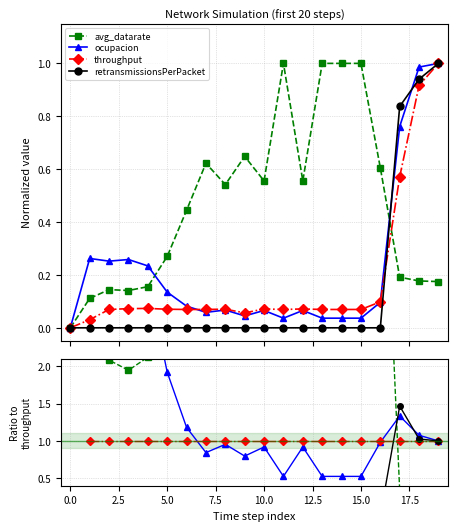

How many categories are shown in the chart?

20